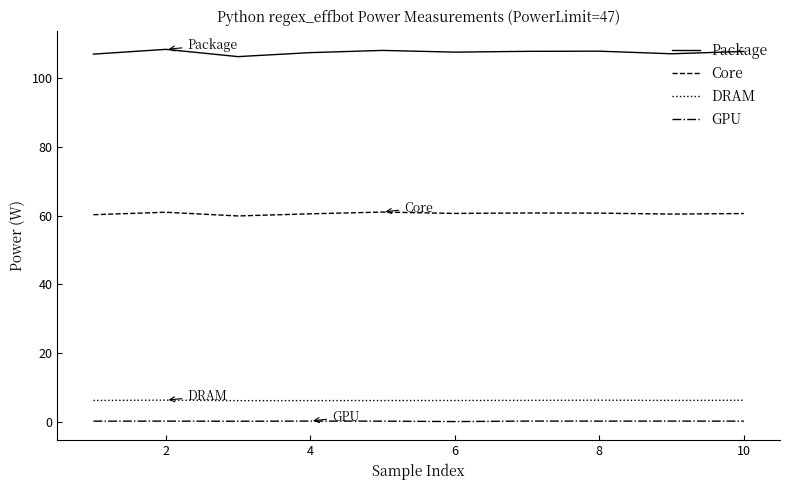

What is the maximum value shown in the chart?

108.5